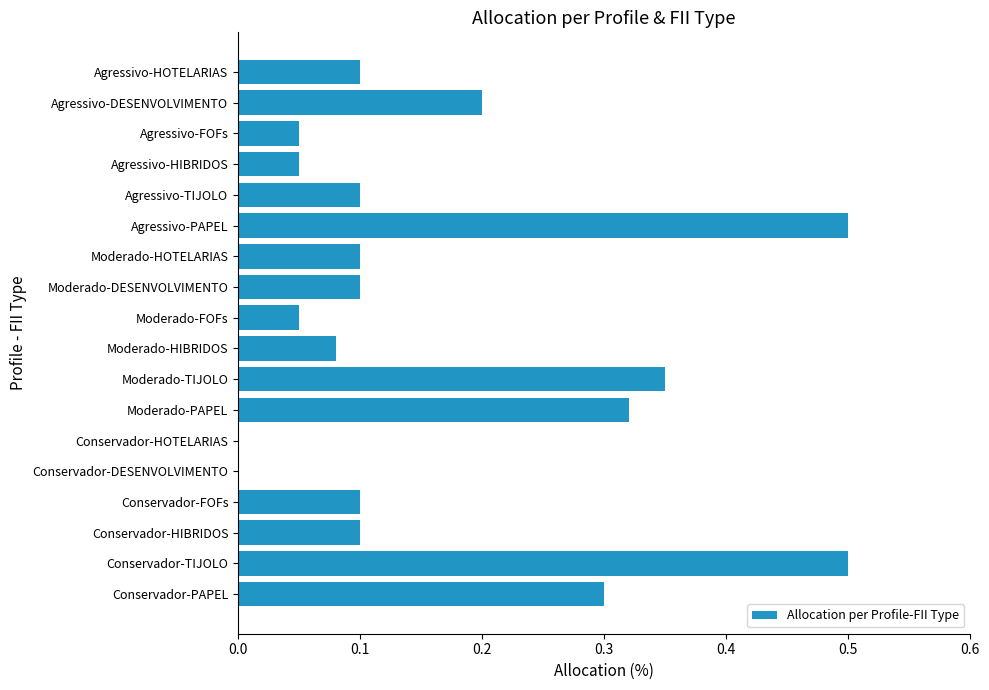

The value at Agressivo-DESENVOLVIMENTO is 0.2. True or false?

True